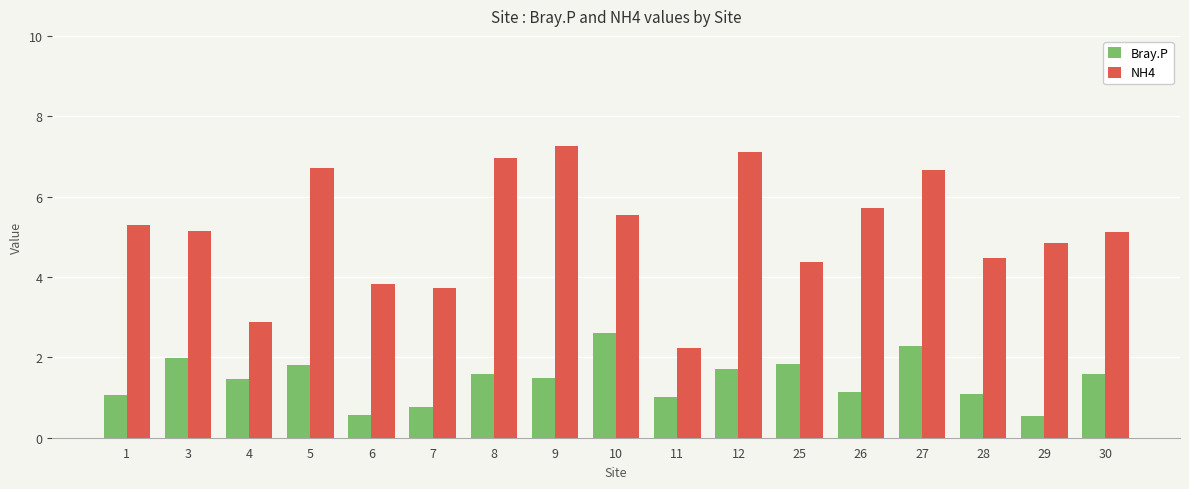

List the series in order of their peak value, lowest first.

Bray.P, NH4